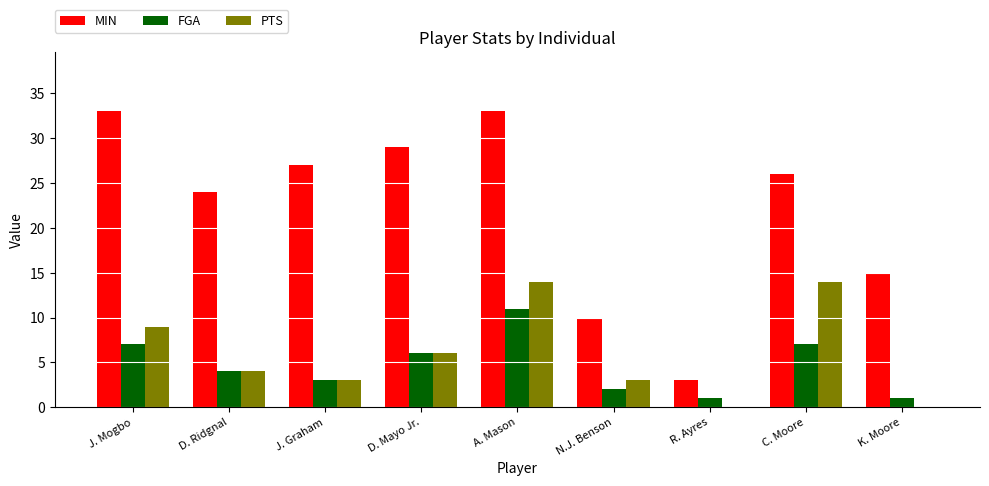

What are all the series names shown in the legend?

MIN, FGA, PTS